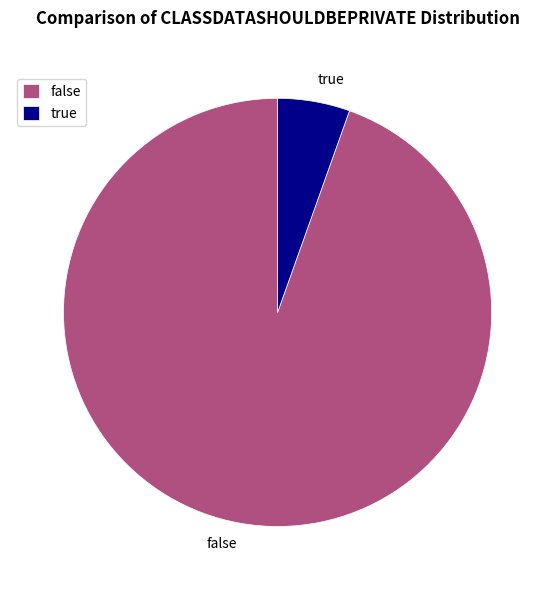

Which slice is the largest?

false